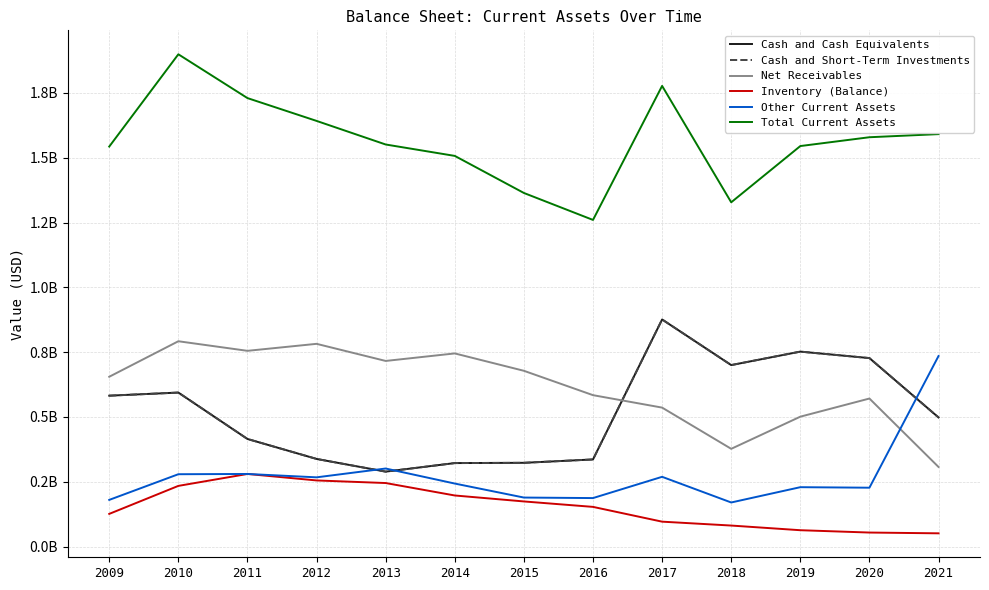

How many values in the Cash and Cash Equivalents series are below 498000000?

6